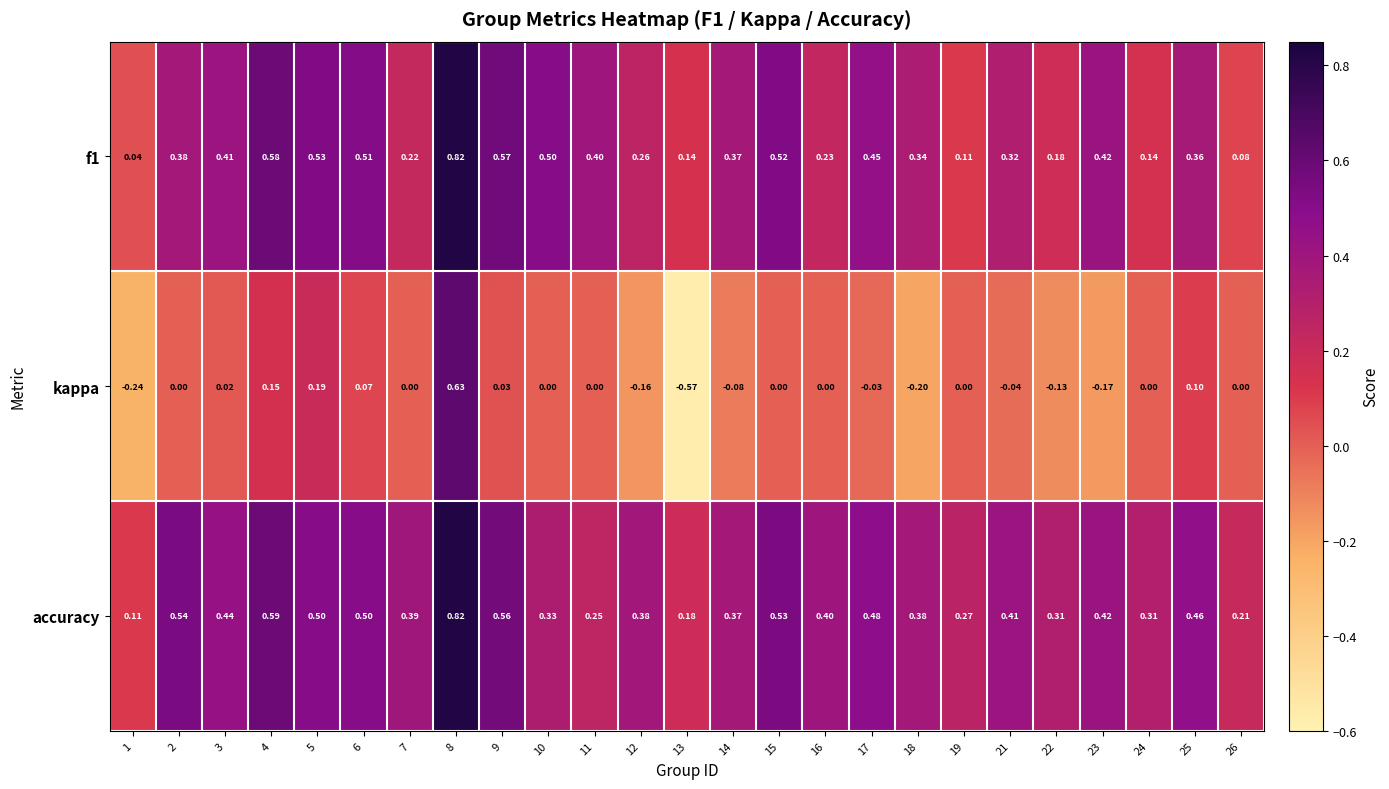

Is the value of kappa at 1 greater than the value of accuracy at 8?

No